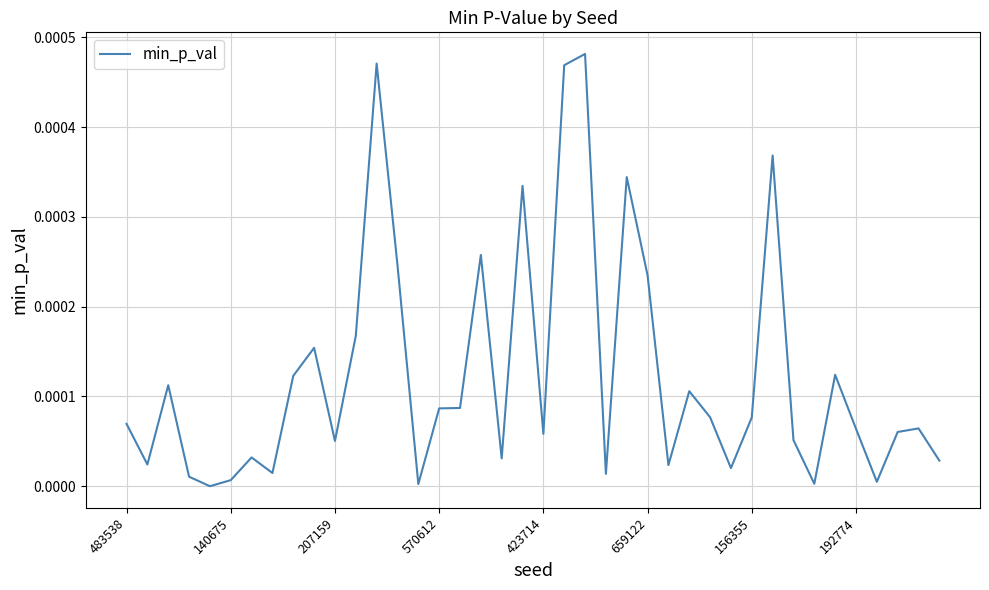

How many lines are shown in the chart?

1